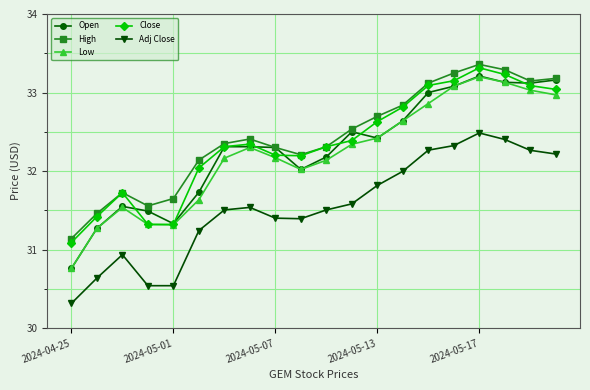

At how many categories does at least one series exceed 30?

20